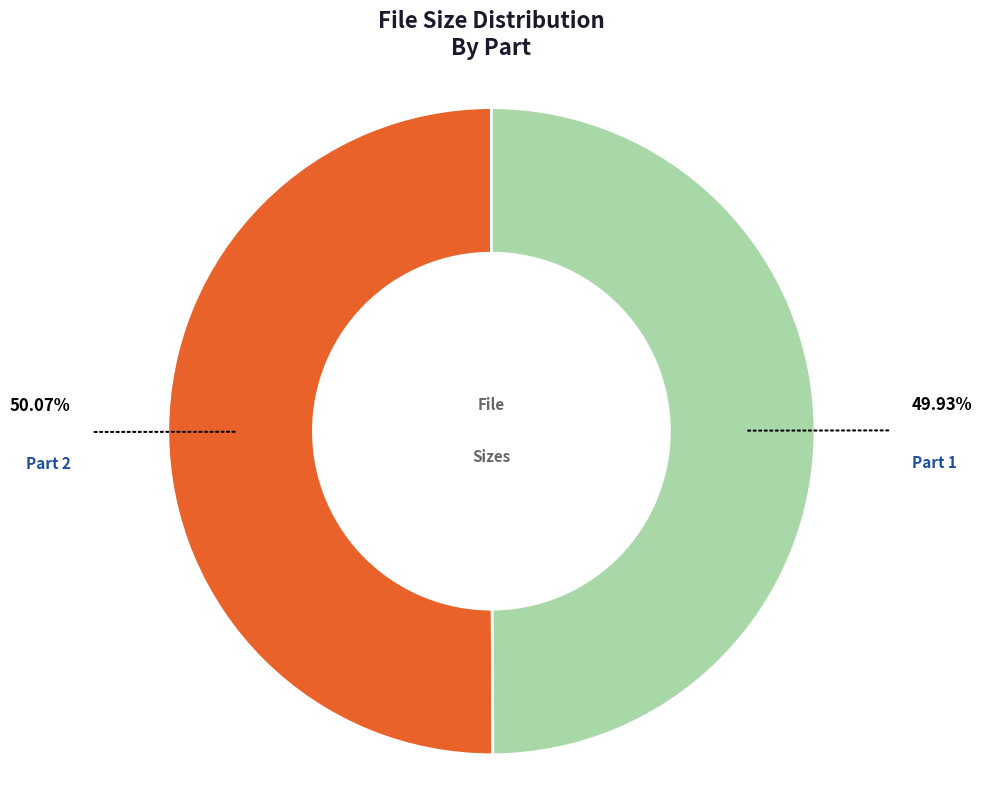

Does any single category account for the majority?

Yes